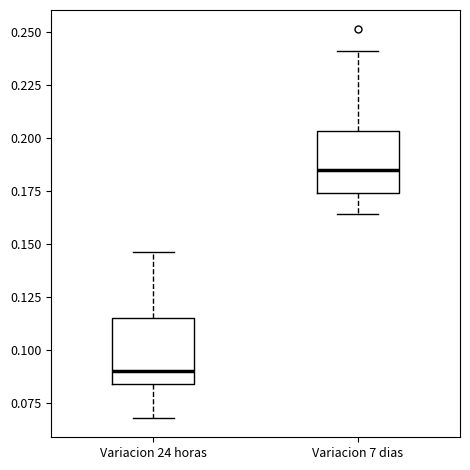

Where does the lower whisker of the box for Variacion 7 dias end on the y-axis? The values are not printed on the chart, so give them approximately, as read against the axis.

0.165